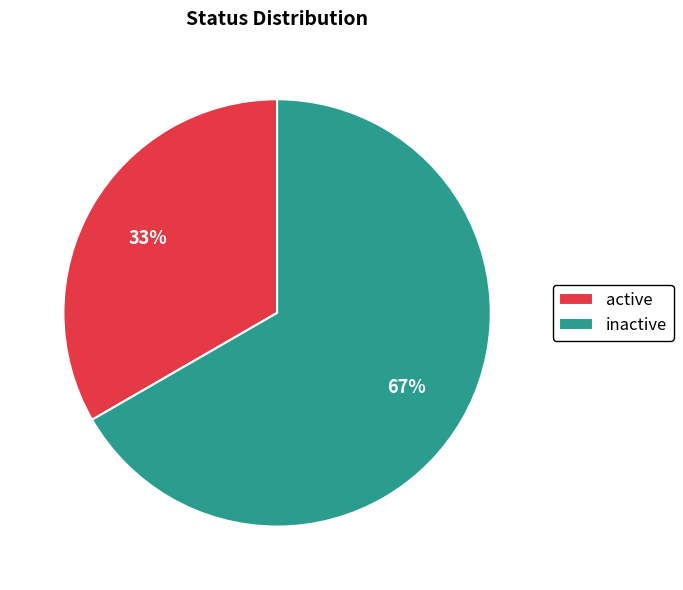

What is the majority slice?

inactive